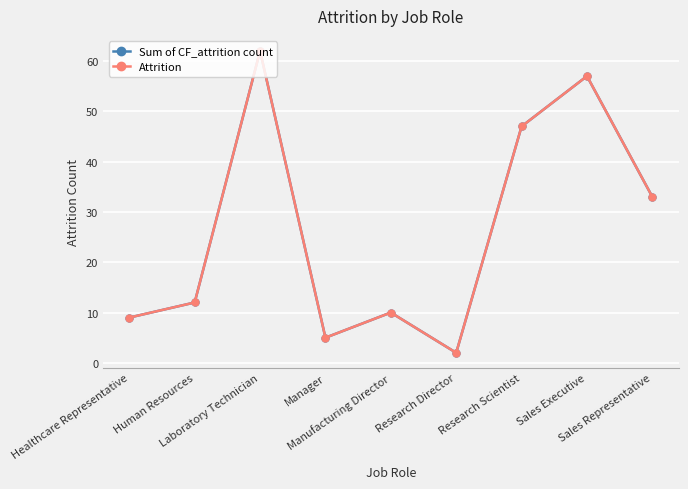

Reading left to right, transcribe all the data shown in this chart.

Sum of CF_attrition count: 9	12	62	5	10	2	47	57	33
Attrition: 9	12	62	5	10	2	47	57	33